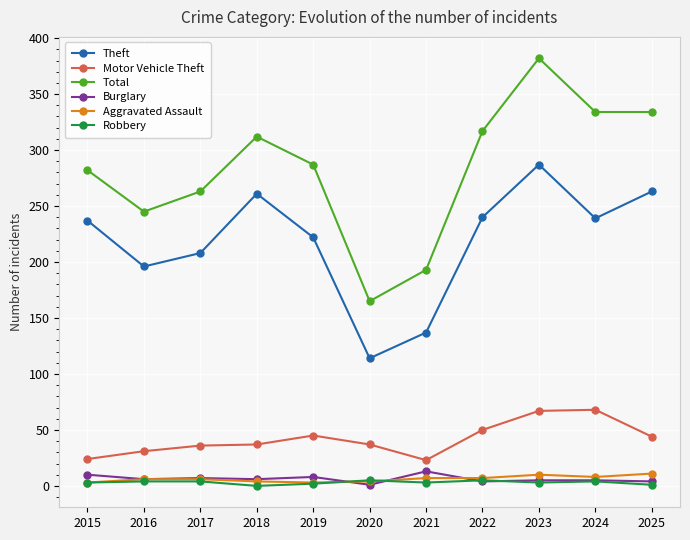

At which category does Total reach its first local valley?

2016